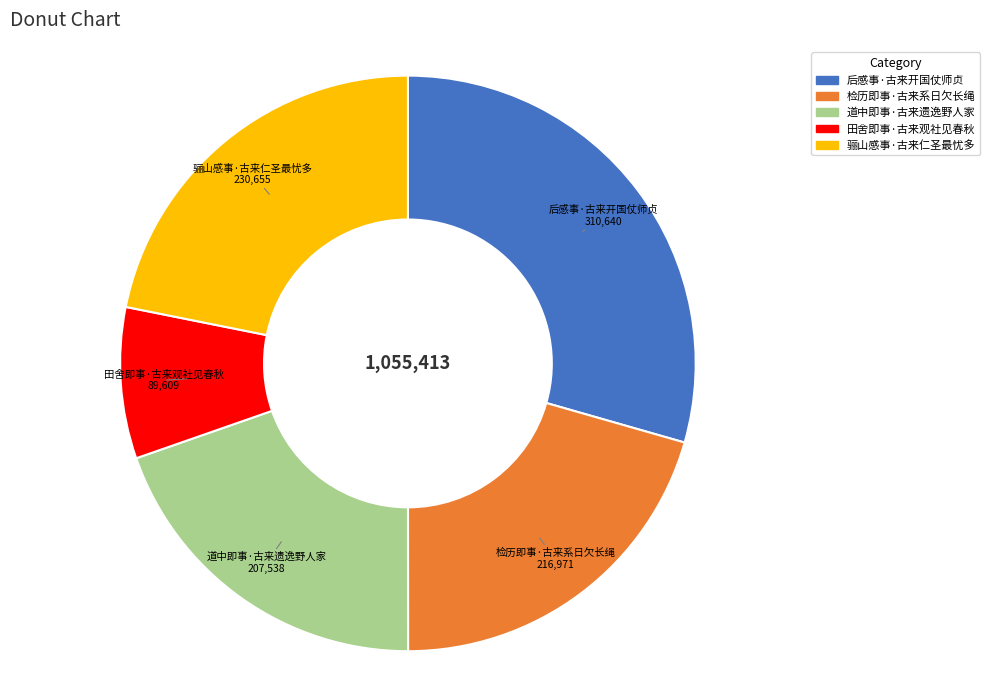

How many slices are in this pie chart?

5